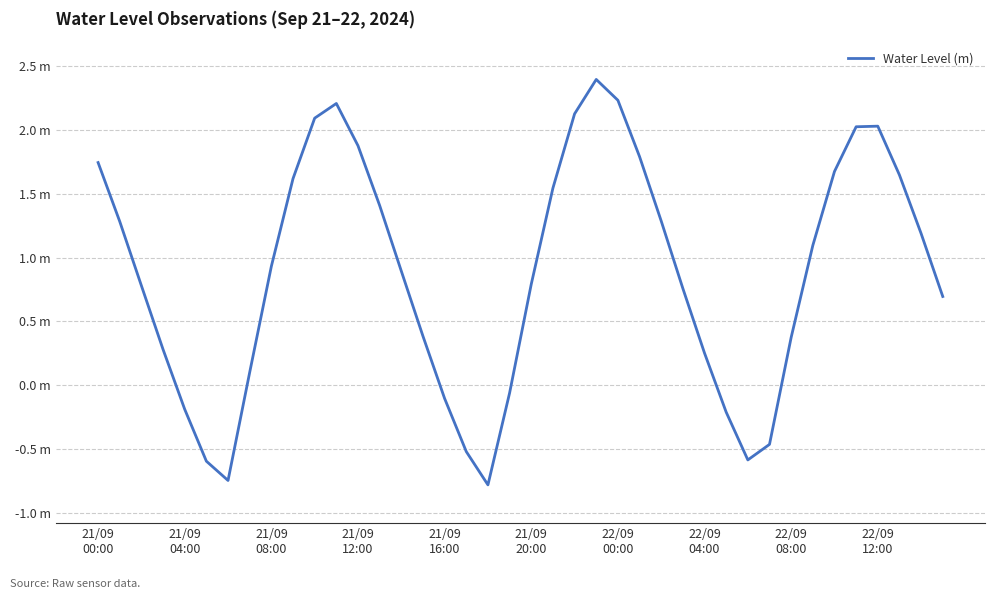

Does the chart have visible grid lines?

Yes